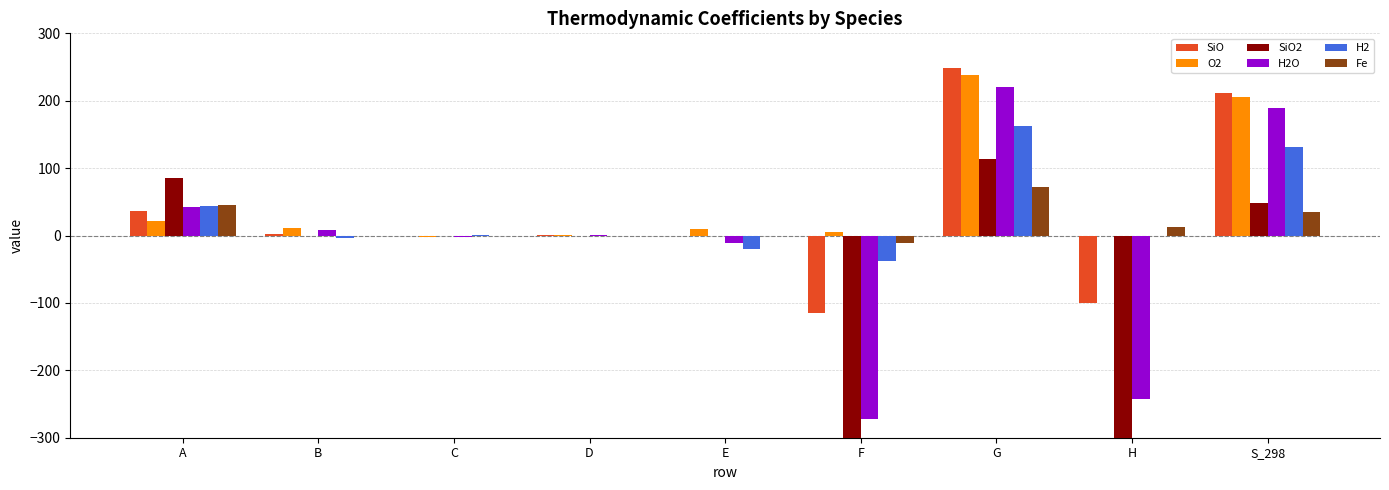

Reading left to right, extract all data points from this chart.

SiO: 35.7	1.7	-0.5	0.1	-1.2	-114.6	249.2	-100.4	211.6
O2: 20.9	10.7	-2.0	0.1	9.2	5.3	237.6	0.0	205.2
SiO2: 85.8	-0.0	0.0	-0.0	-0.0	-952.9	113.3	-902.7	47.9
H2O: 42.0	8.6	-1.5	0.1	-11.2	-272.2	219.8	-241.8	188.8
H2: 43.4	-4.3	1.3	-0.1	-20.5	-38.5	162.1	0.0	130.7
Fe: 46.0	-0.0	0.0	-0.0	-0.0	-10.8	72.5	12.4	34.8